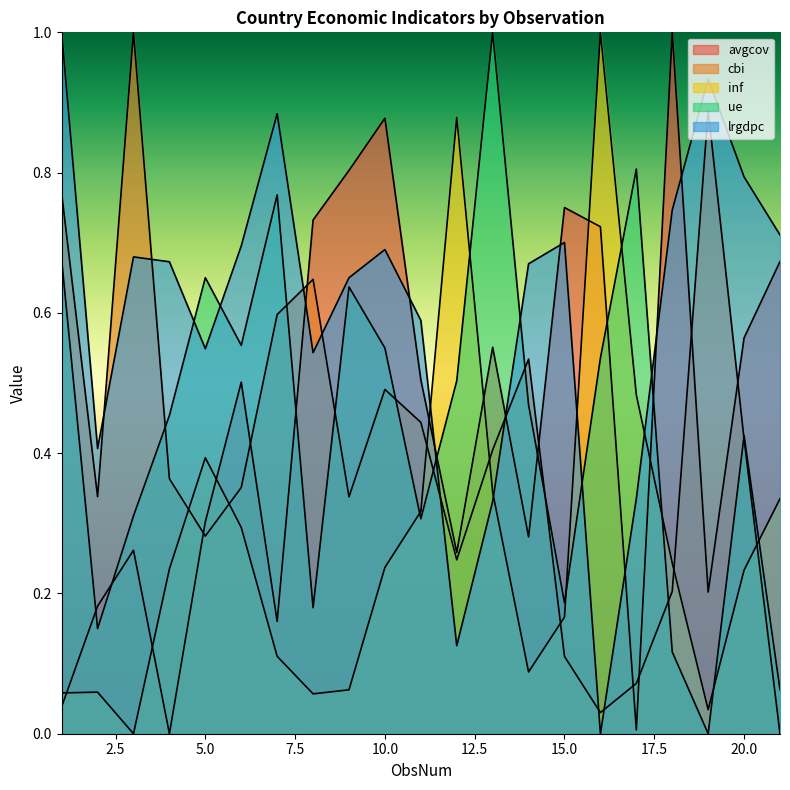

Does the chart have visible grid lines?

No